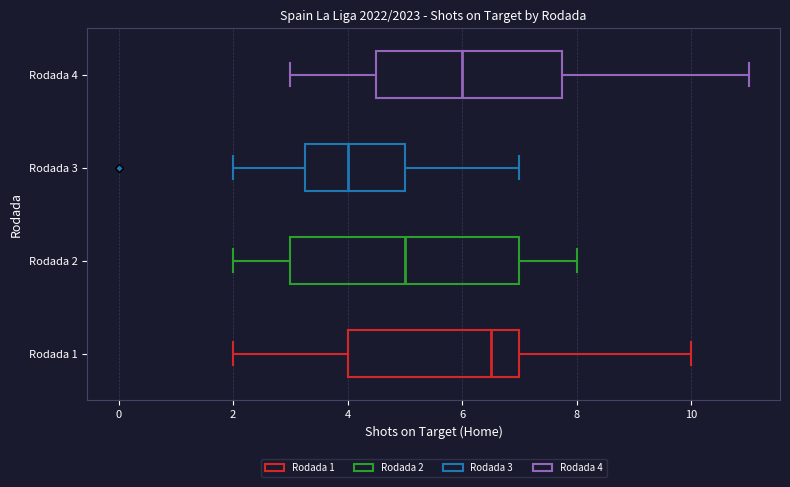

Comparing the boxes themselves (not the whiskers), which one is the widest?

Rodada 2